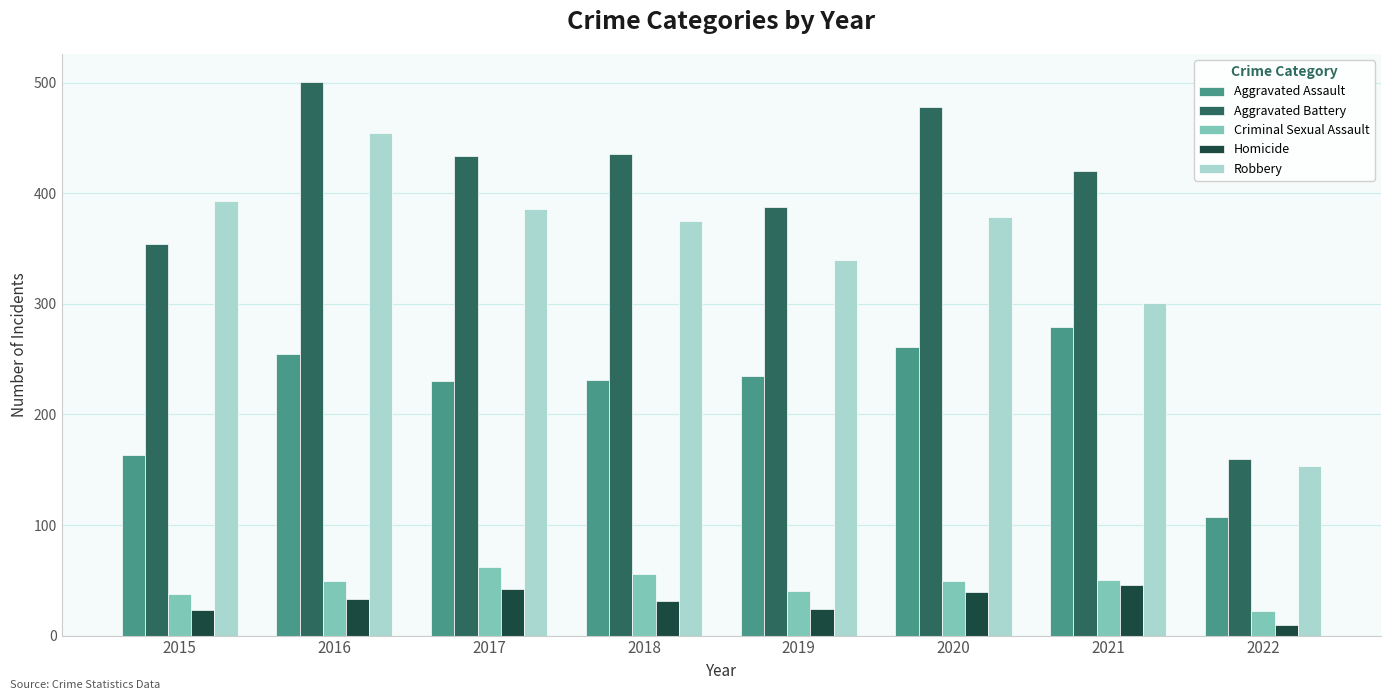

How many series are shown in this chart?

5